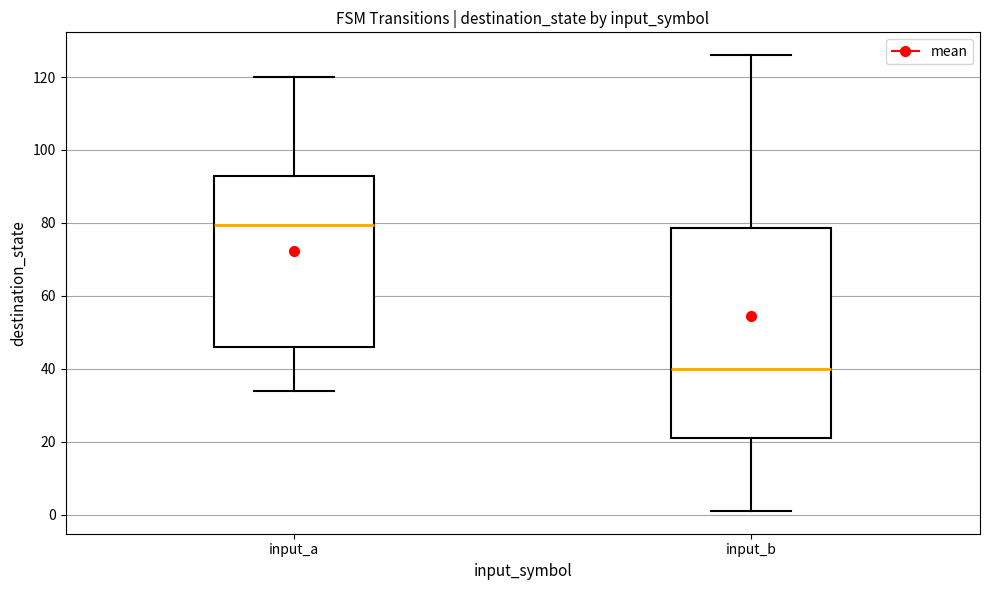

Reading left to right, read every box against the y-axis: the position of its median line, the range the box covers, and the ends of its whiskers. The values are not printed on the chart, so give them approximately, as read against the axis.

input_a: median 80, box 46 to 92, whiskers 34 to 120
input_b: median 40, box 22 to 78, whiskers 2 to 126